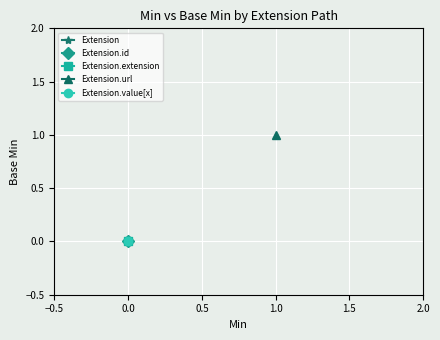

Which series changed the most between 0 and 1?

Extension